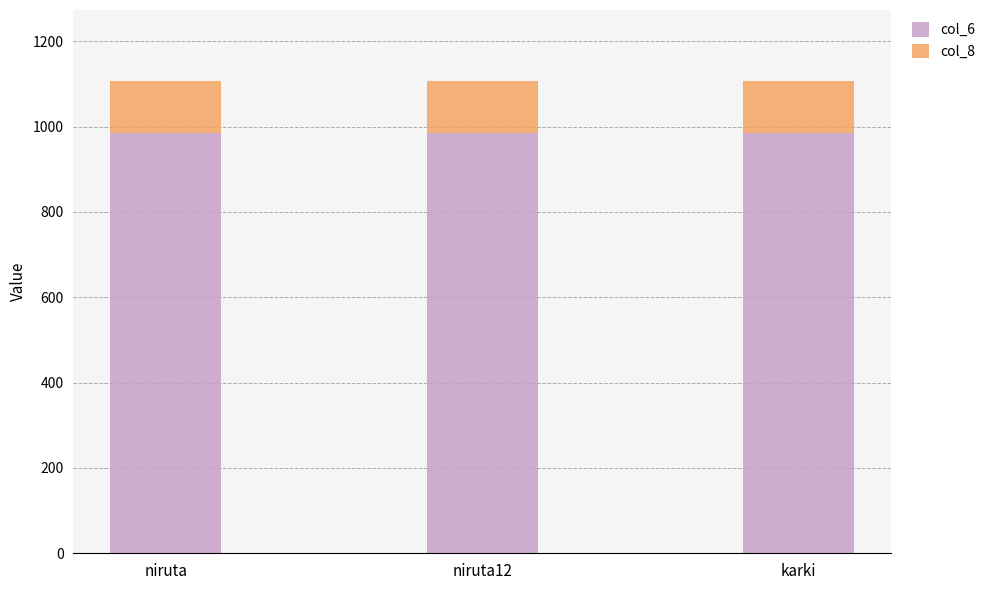

What is the sum of all col_6 values?

2952